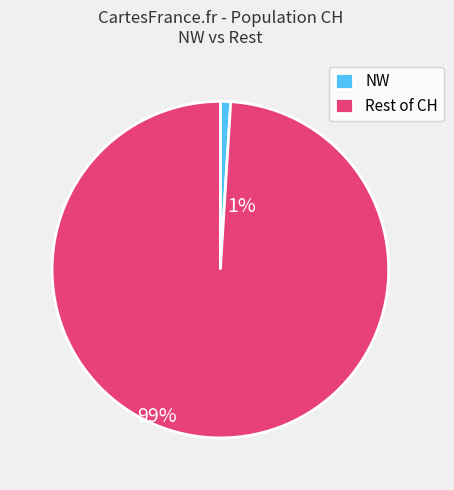

Rank the categories by value from highest to lowest.

Rest of CH, NW